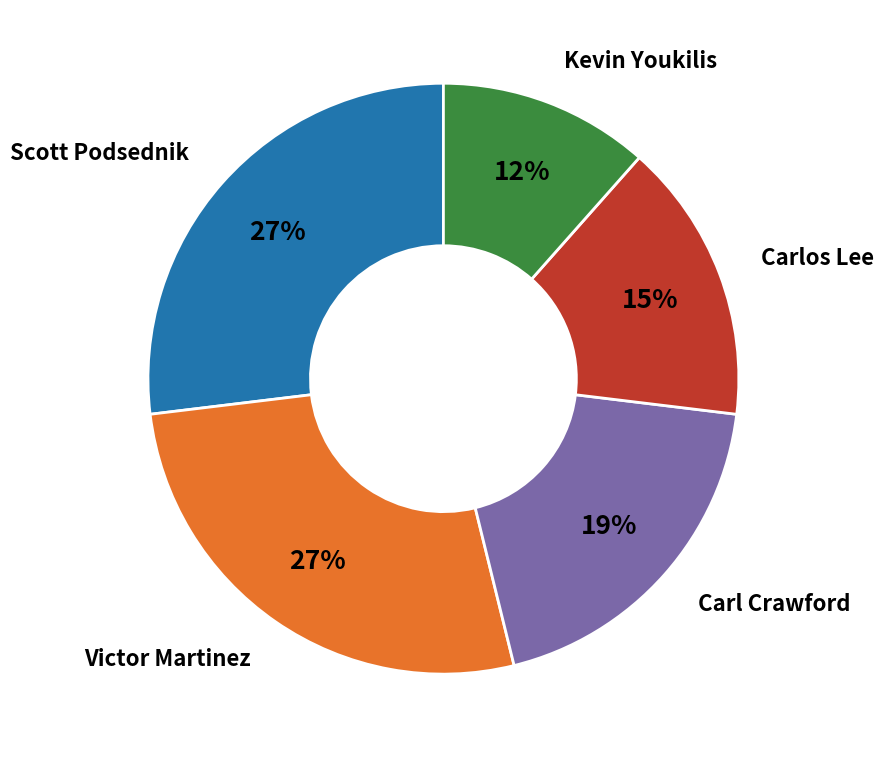

To the nearest percent, what is the average slice percentage?

20%